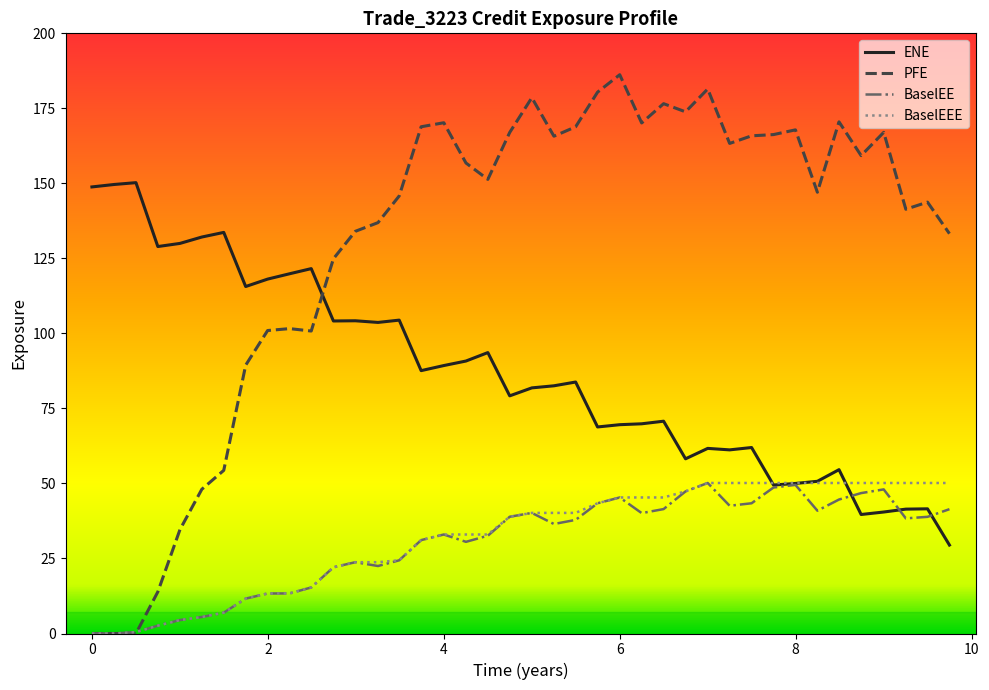

What is the greatest value displayed?

186.2